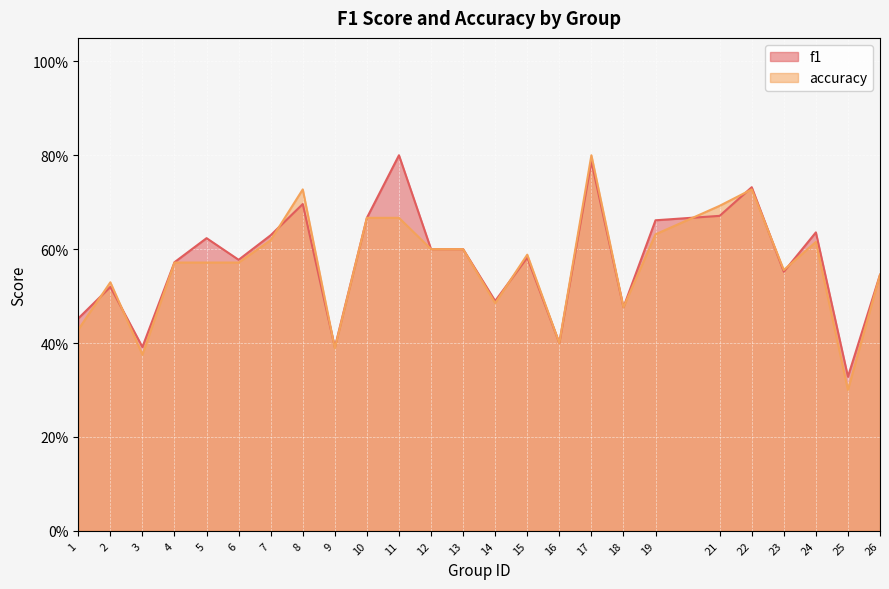

How many accuracy values are between 0 and 1?

25